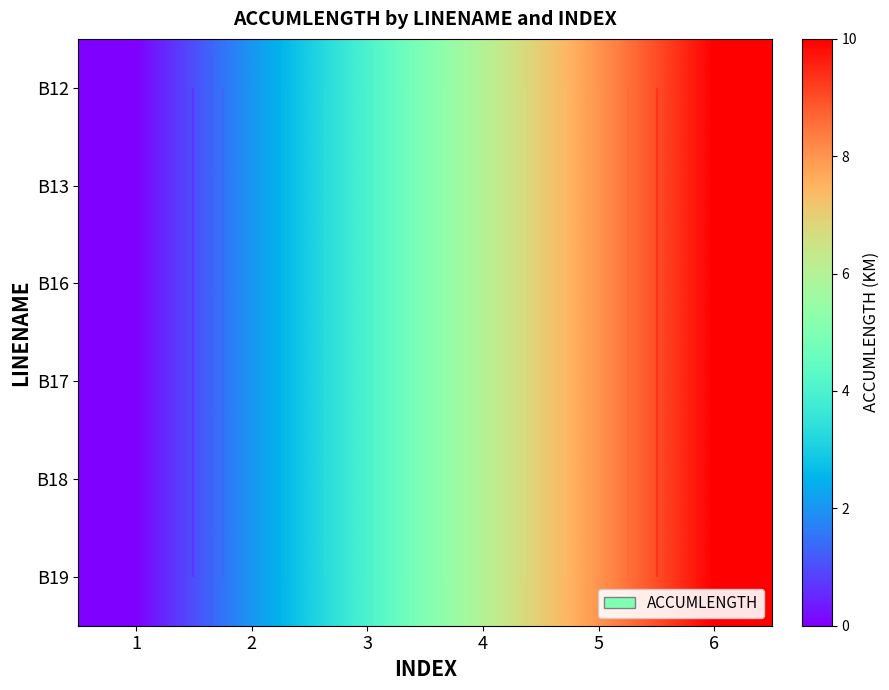

How many B12 values are between 2 and 8?

4